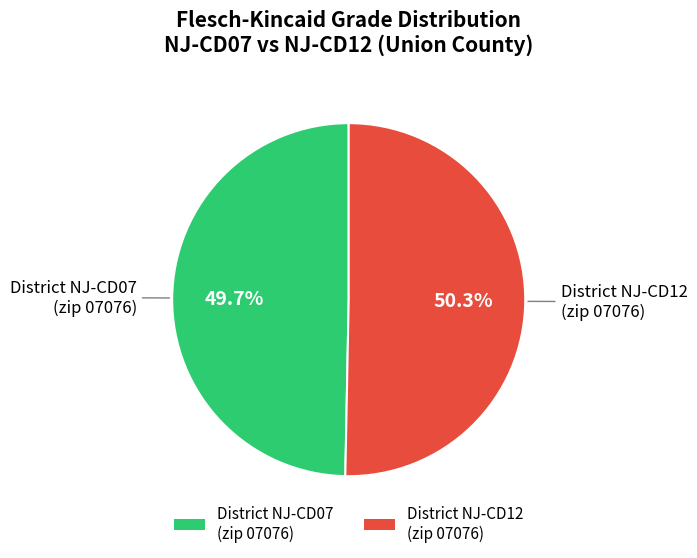

Rank the categories by value from highest to lowest.

District NJ-CD12 (zip 07076), District NJ-CD07 (zip 07076)